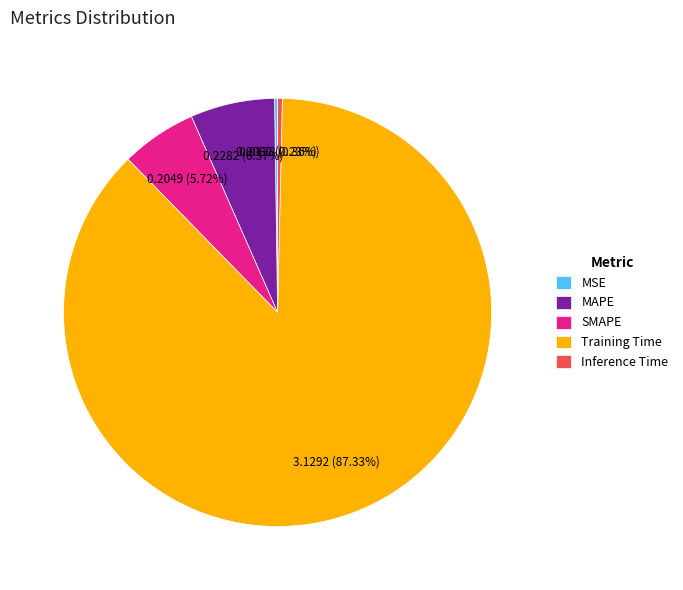

Combined, do Inference Time and SMAPE account for over 50%?

No